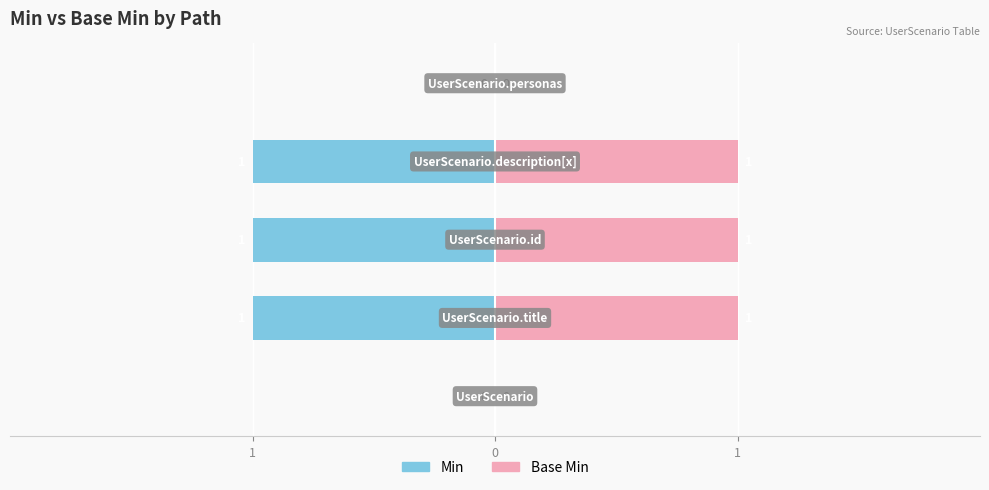

Rank the series by their maximum value, from highest to lowest.

Base Min, Min